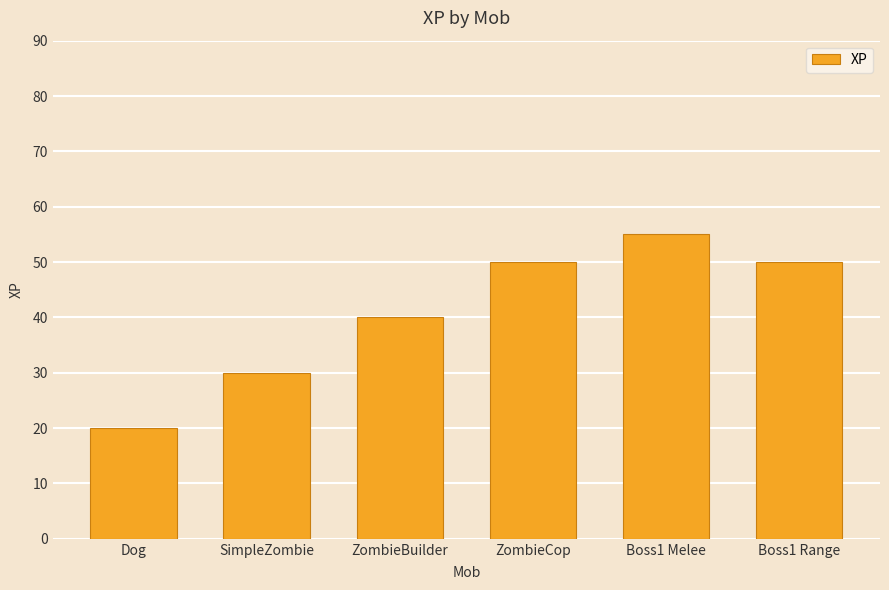

What is the label of the 1st bar from the right?

Boss1 Range